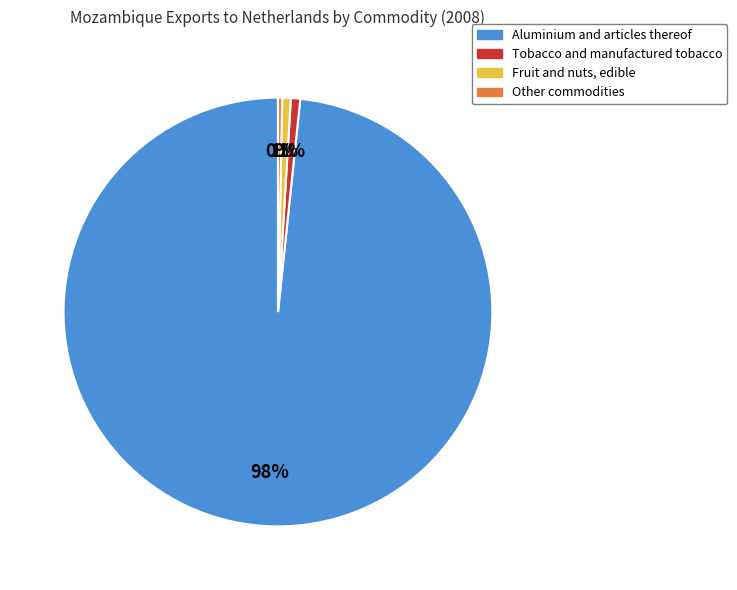

What is the majority slice?

Aluminium and articles thereof